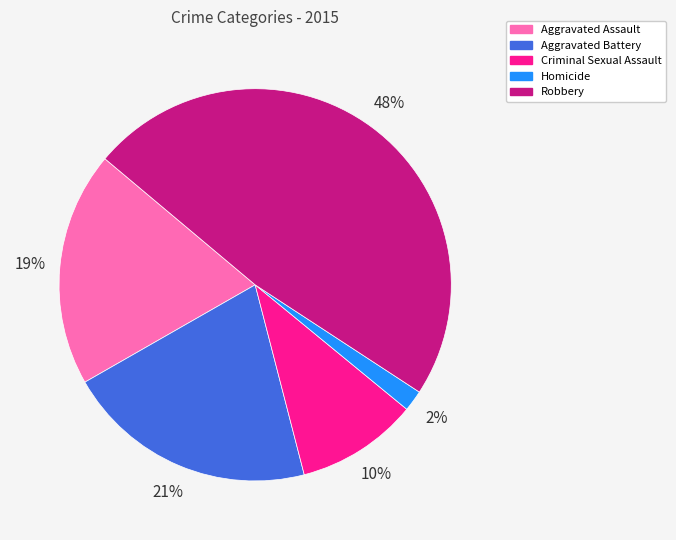

Which has a higher value, Aggravated Assault or Robbery?

Robbery